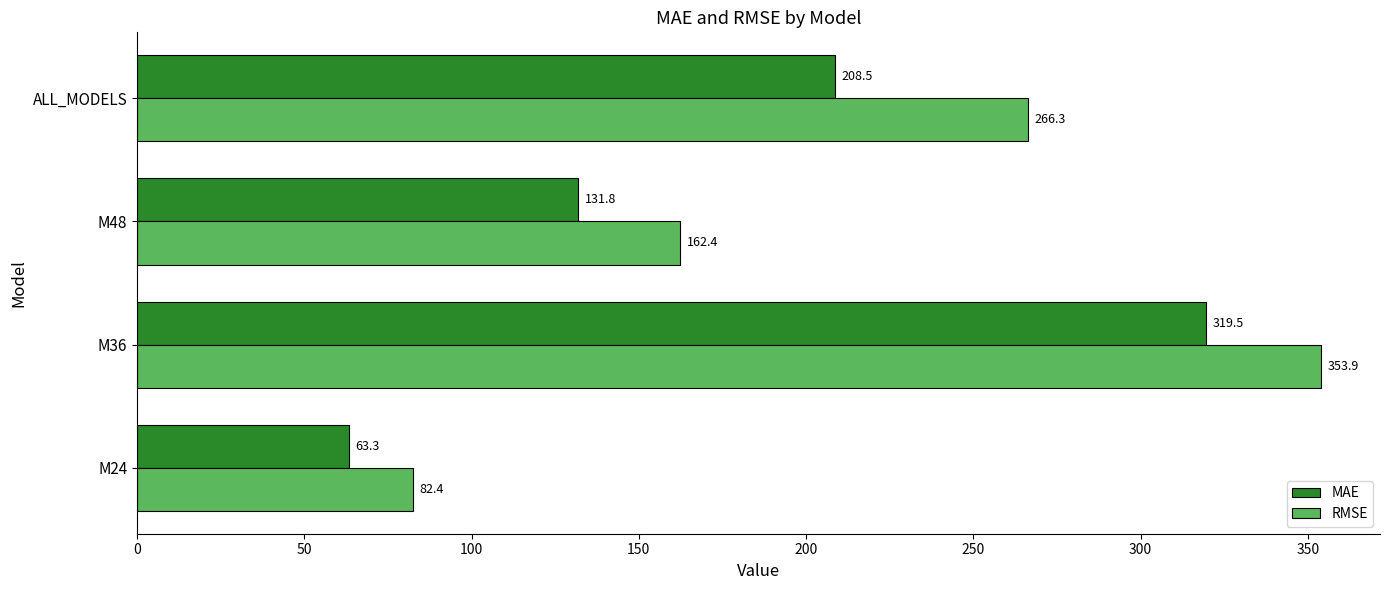

Is it true that MAE equals 319.5 at M36?

True